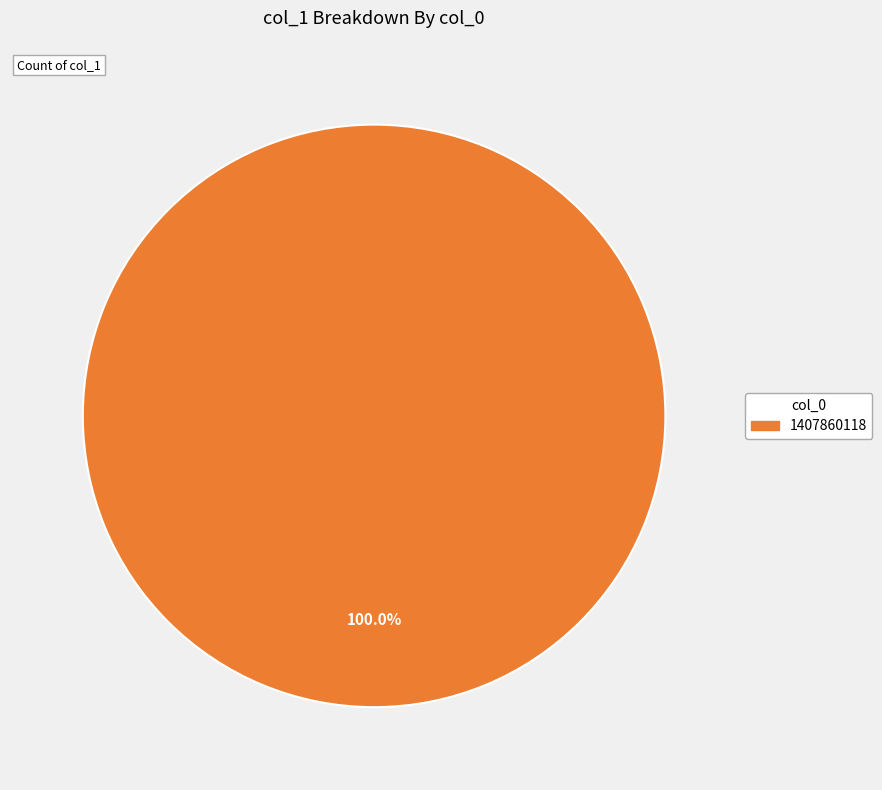

Is there a majority slice in this chart?

Yes